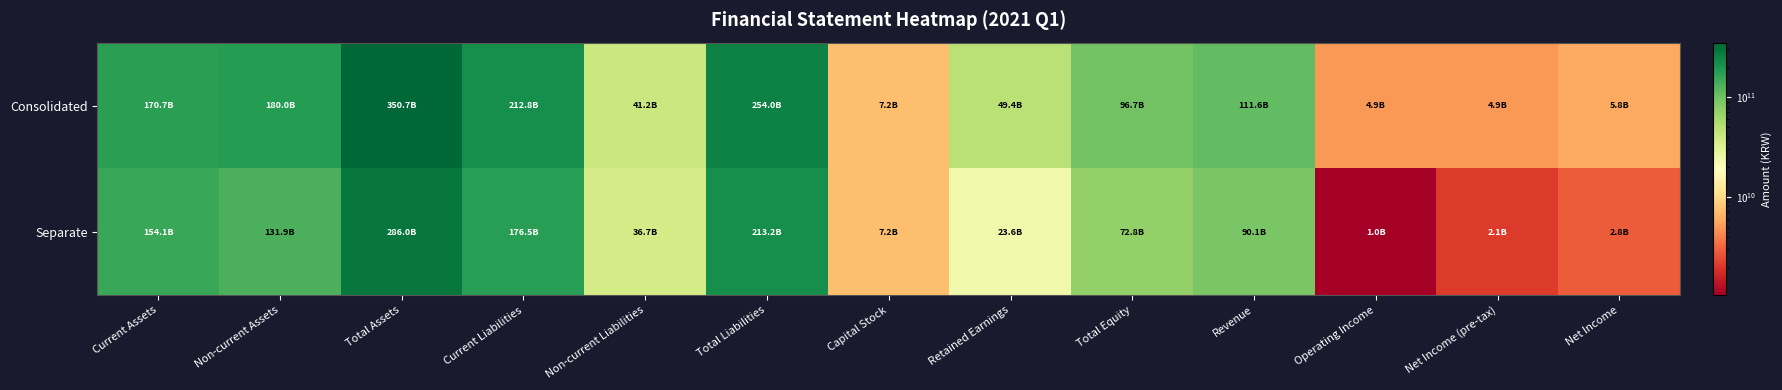

Rank the series by their average value, from highest to lowest.

Consolidated, Separate